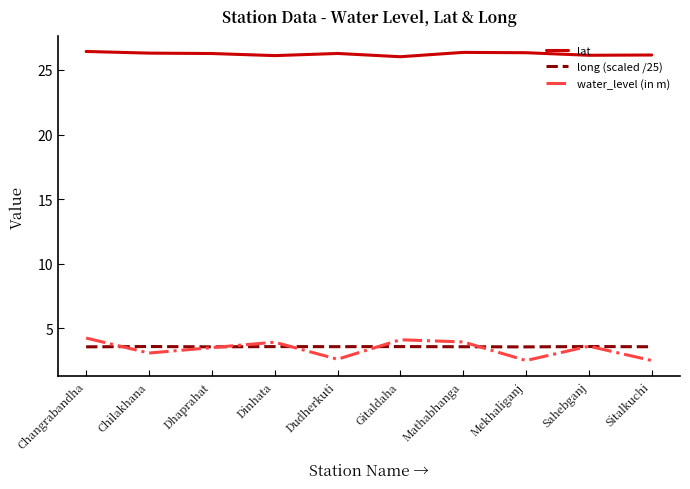

What value does the lat series have at Sitalkuchi?

26.2